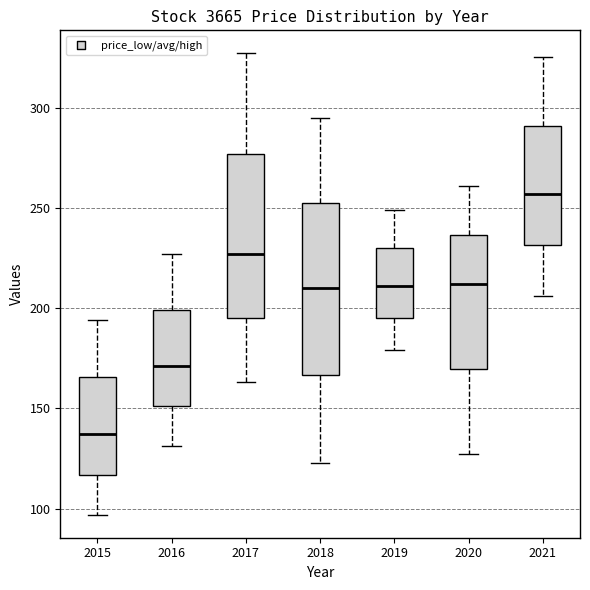

Where does the lower whisker of the box at x = 2020 end on the y-axis? The values are not printed on the chart, so give them approximately, as read against the axis.

125